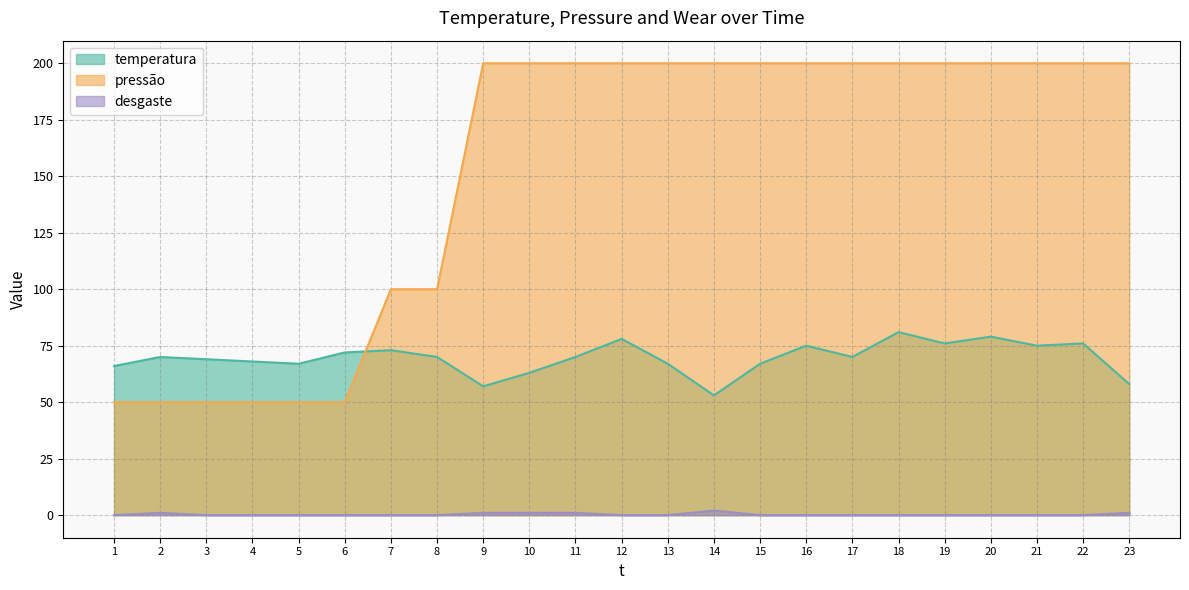

Reading left to right, list all the values displayed in this chart.

temperatura: 66	70	69	68	67	72	73	70	57	63	70	78	67	53	67	75	70	81	76	79	75	76	58
pressão: 50	50	50	50	50	50	100	100	200	200	200	200	200	200	200	200	200	200	200	200	200	200	200
desgaste: 0	1	0	0	0	0	0	0	1	1	1	0	0	2	0	0	0	0	0	0	0	0	1